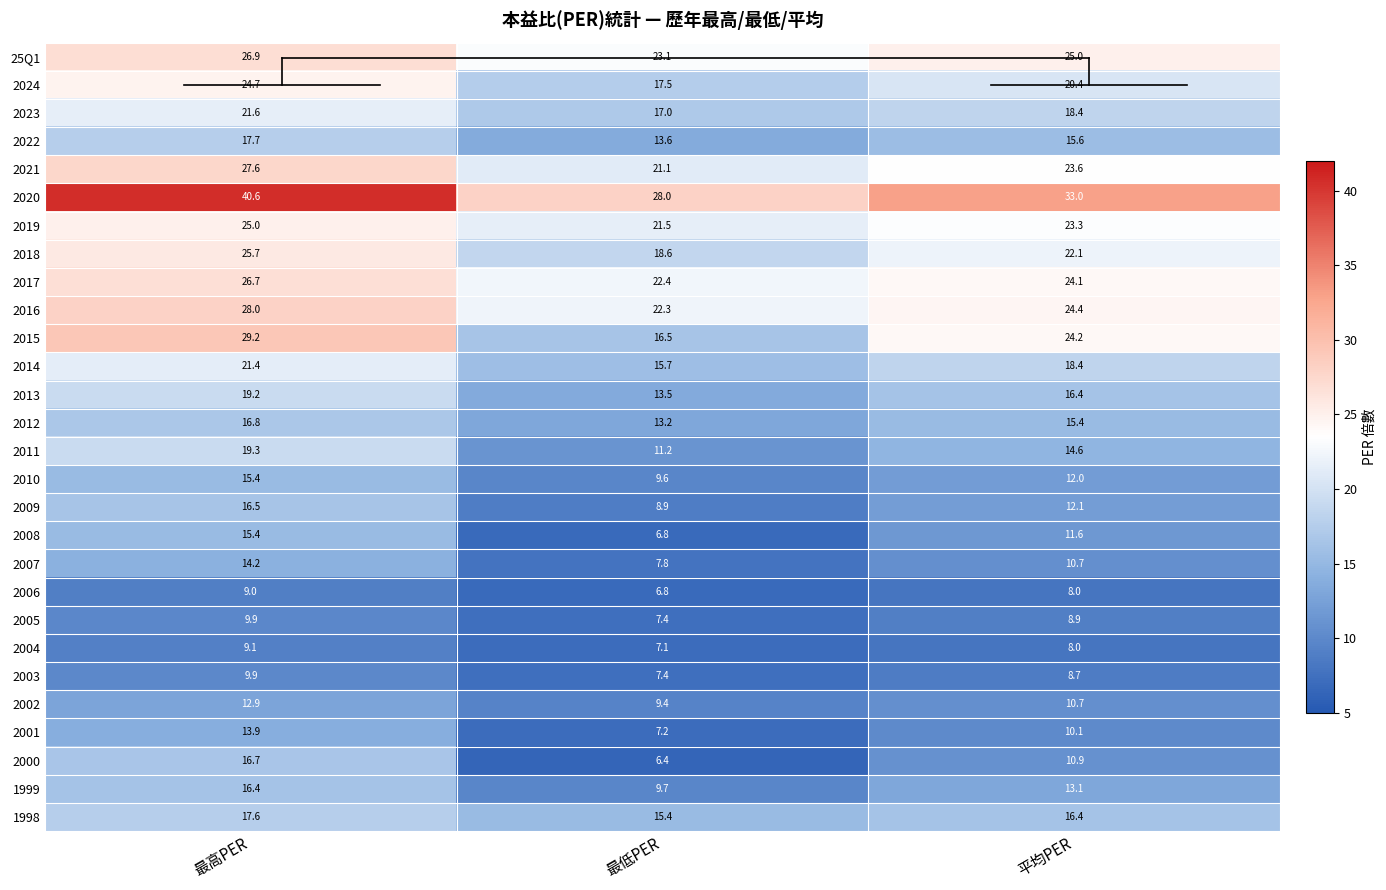

Is it true that 2003 equals 13.0 at 平均PER?

False